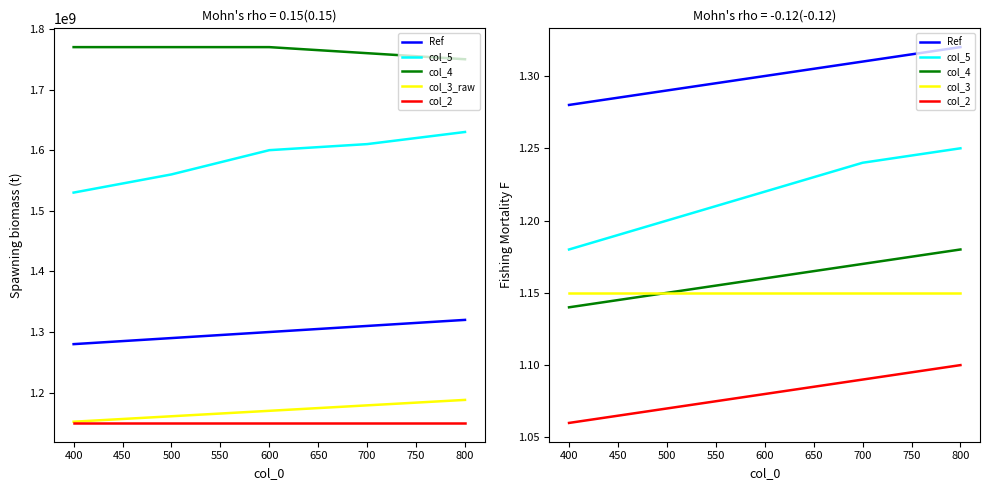

The col_5 series shows 1.2 at 600. True or false?

True